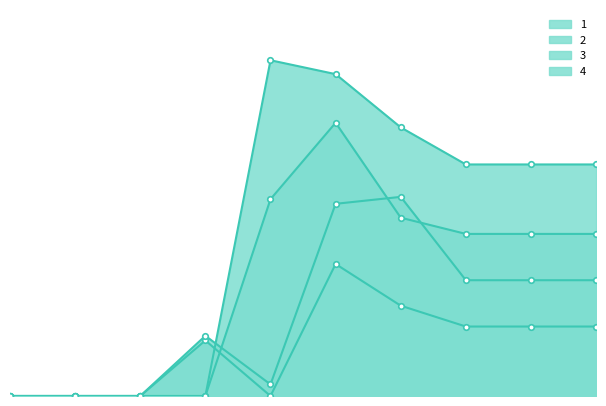

The value of 3 at 7 is 85. True or false?

False